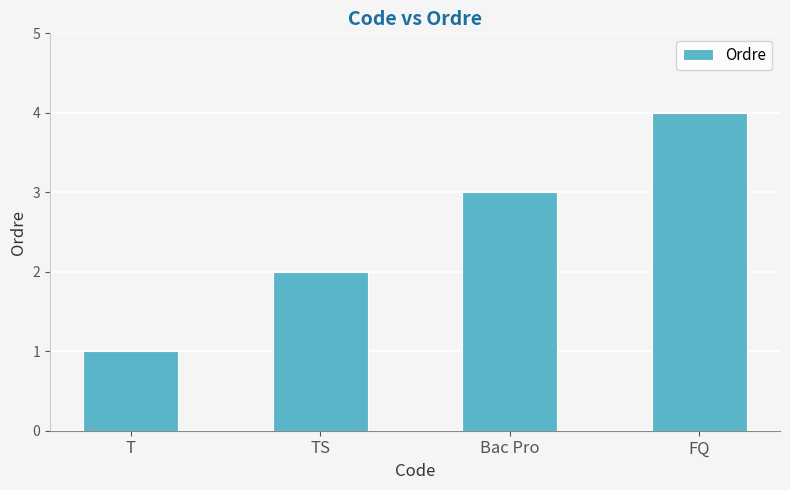

Which label corresponds to the smallest value in the chart?

T